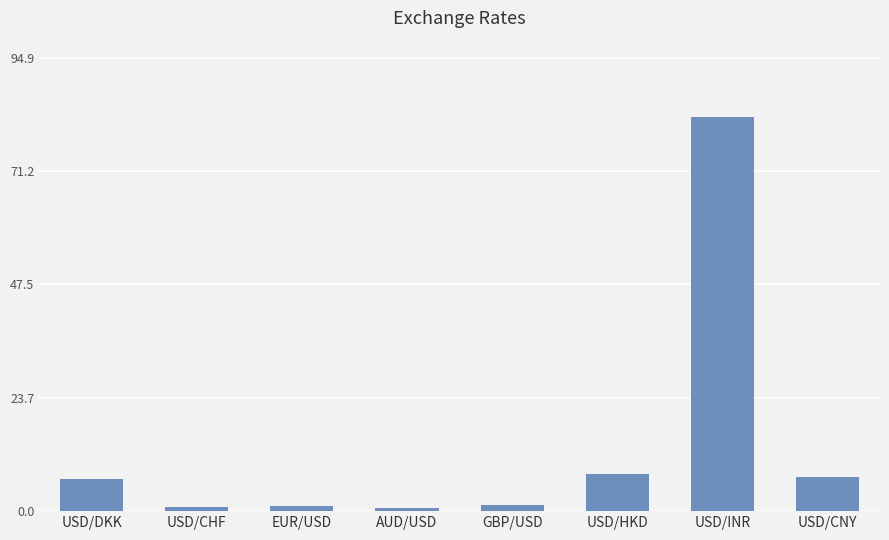

How many values exceed 6?

4